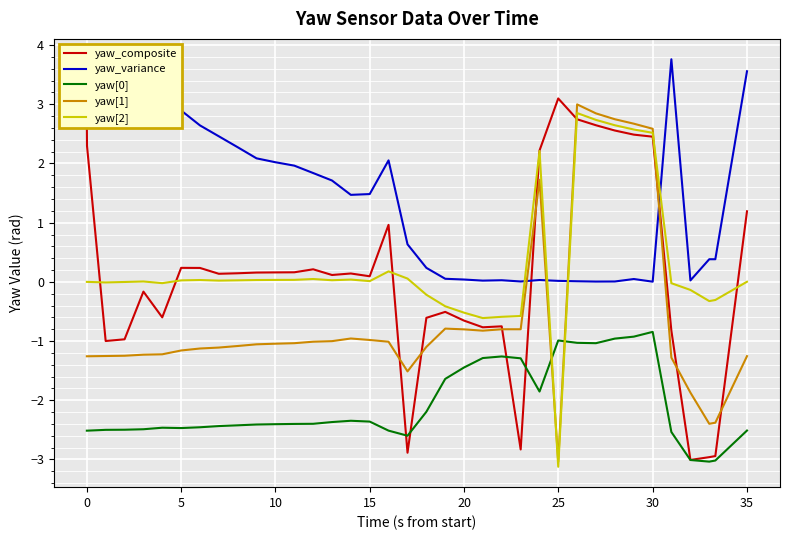

After their last crossing, which series has the higher values: yaw_variance or yaw[2]?

yaw_variance